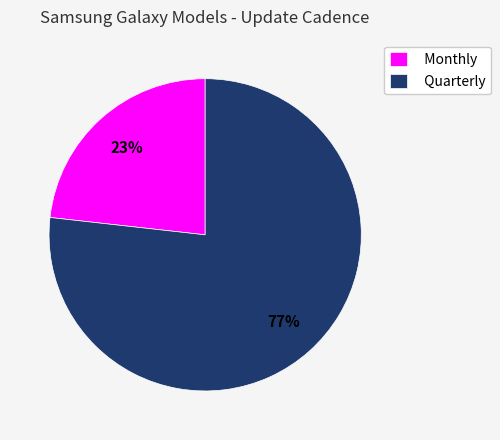

Is the sum of Monthly and Quarterly greater than half?

Yes